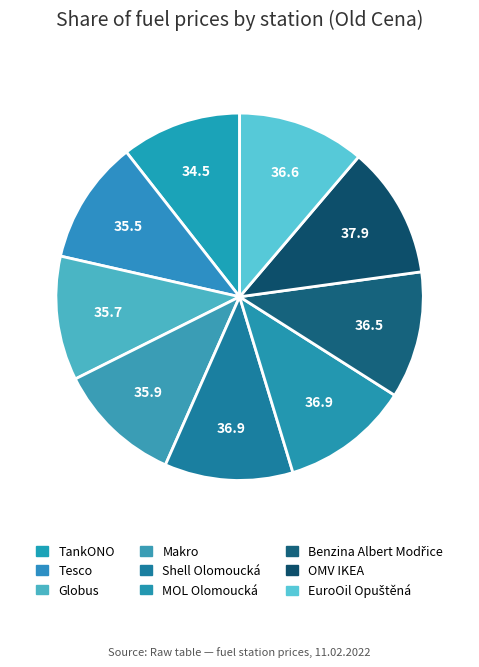

How many segments does this pie chart have?

9